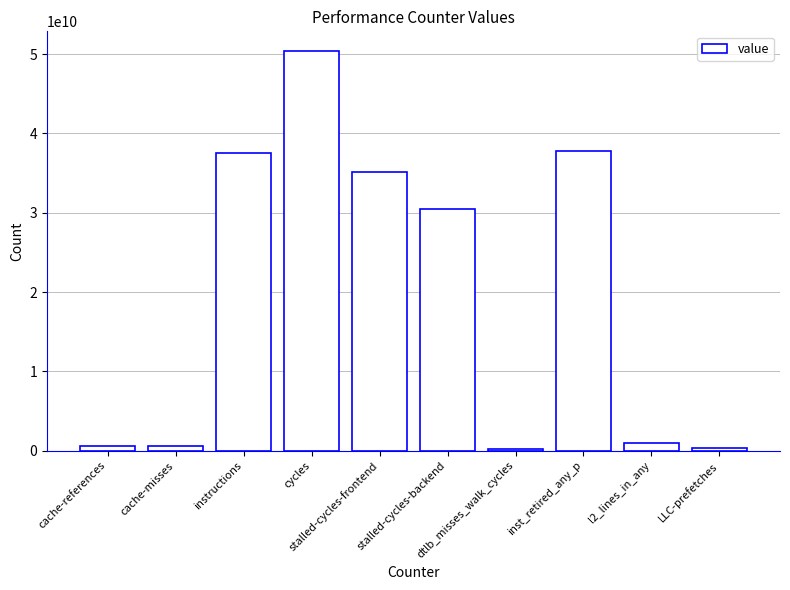

What is the difference between the maximum and minimum values?

50107305579